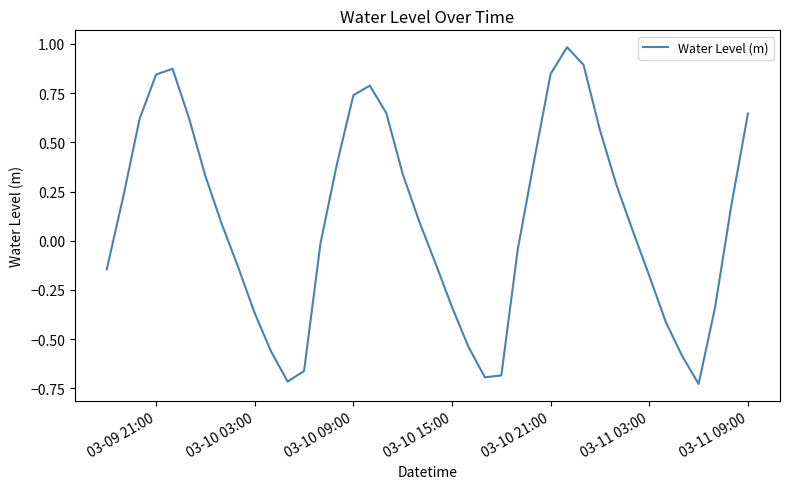

How many negative values are there?

18